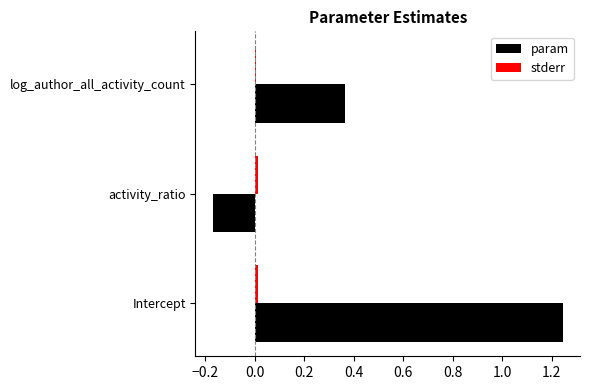

Which series has the largest range (max minus min)?

param